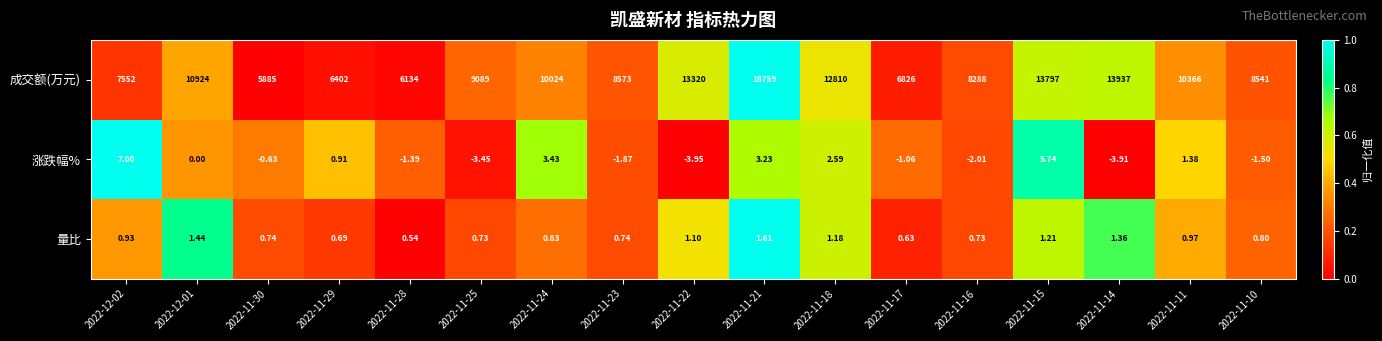

At 2022-11-23, list the series in order from largest to smallest.

成交额(万元), 量比, 涨跌幅%